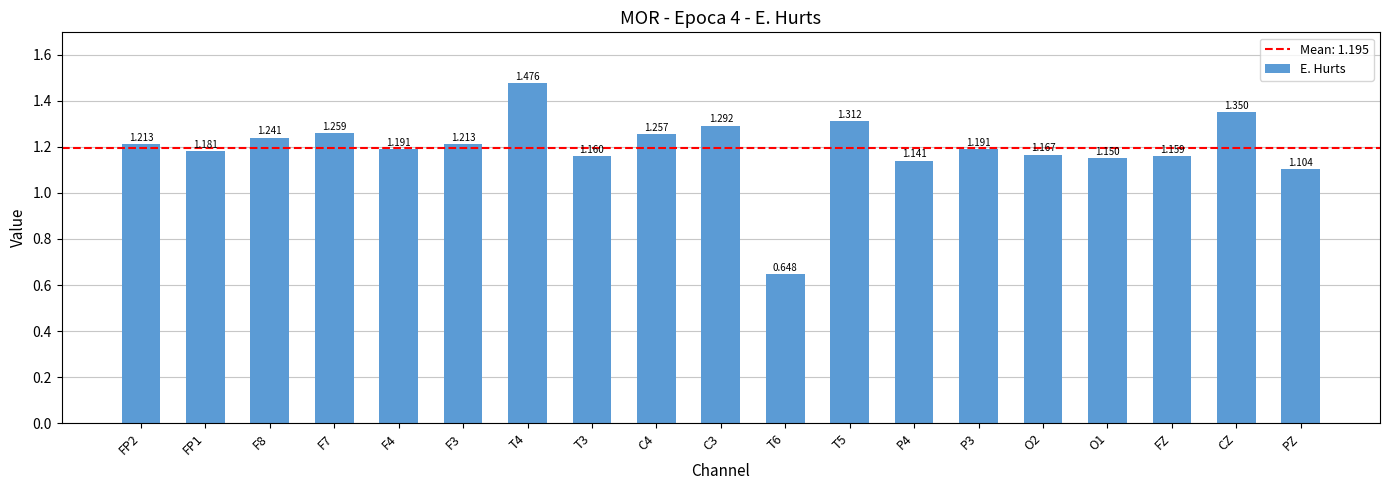

At which label is the value closest to 1?

PZ